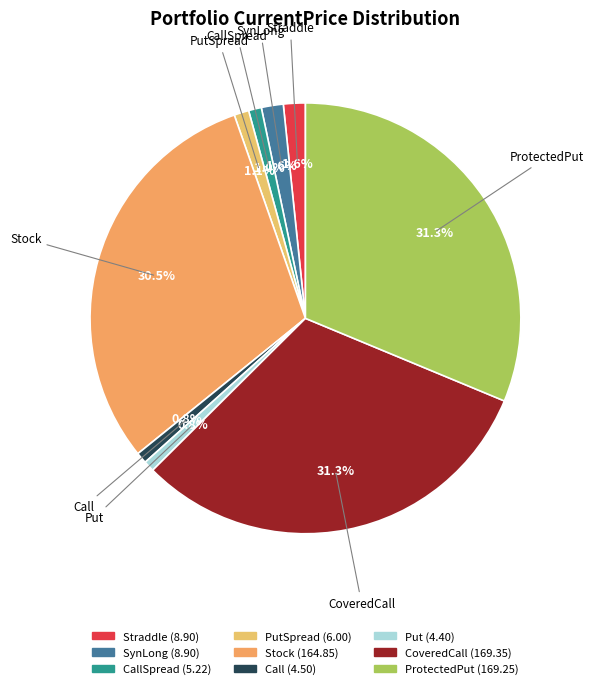

Rank the categories by value from lowest to highest.

Put, Call, CallSpread, PutSpread, Straddle, SynLong, Stock, ProtectedPut, CoveredCall